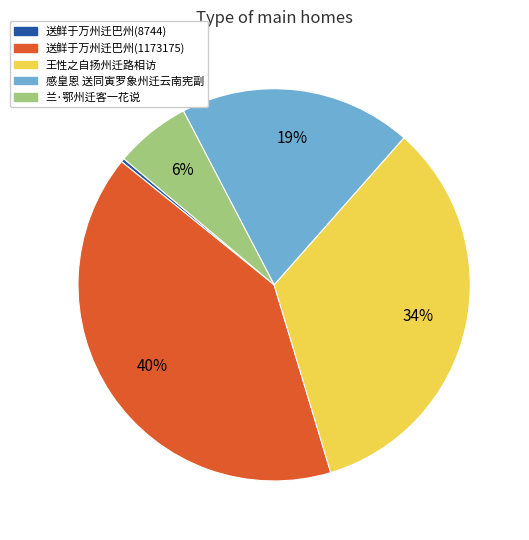

Count the number of slices in the pie.

5